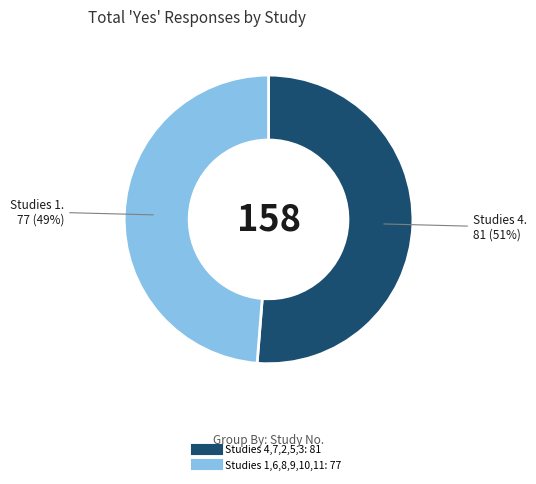

Is there a majority slice in this chart?

Yes